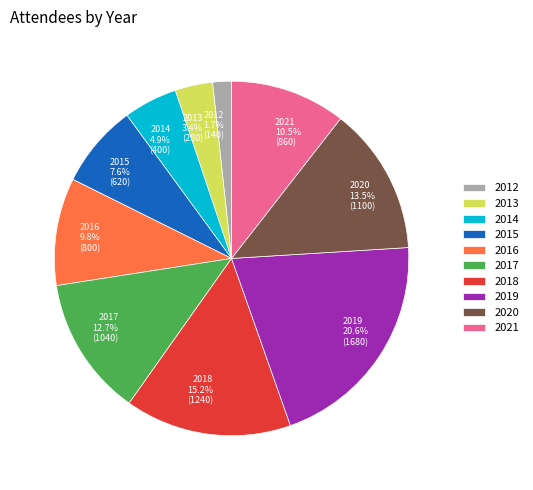

What is the largest slice in the pie chart?

2019